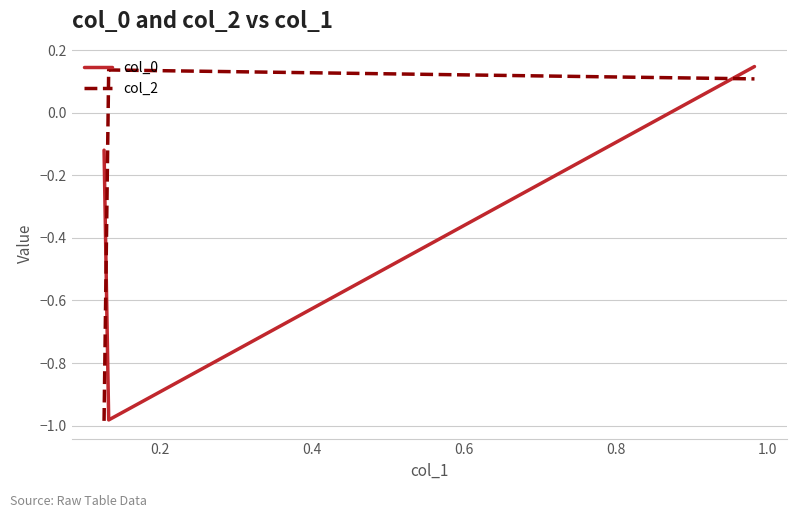

Rank the series by their average value, from lowest to highest.

col_0, col_2